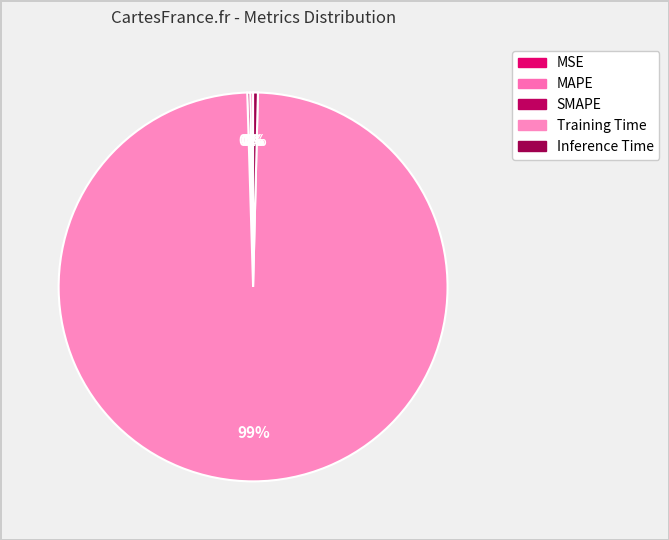

Which category has the biggest portion of the pie?

Training Time